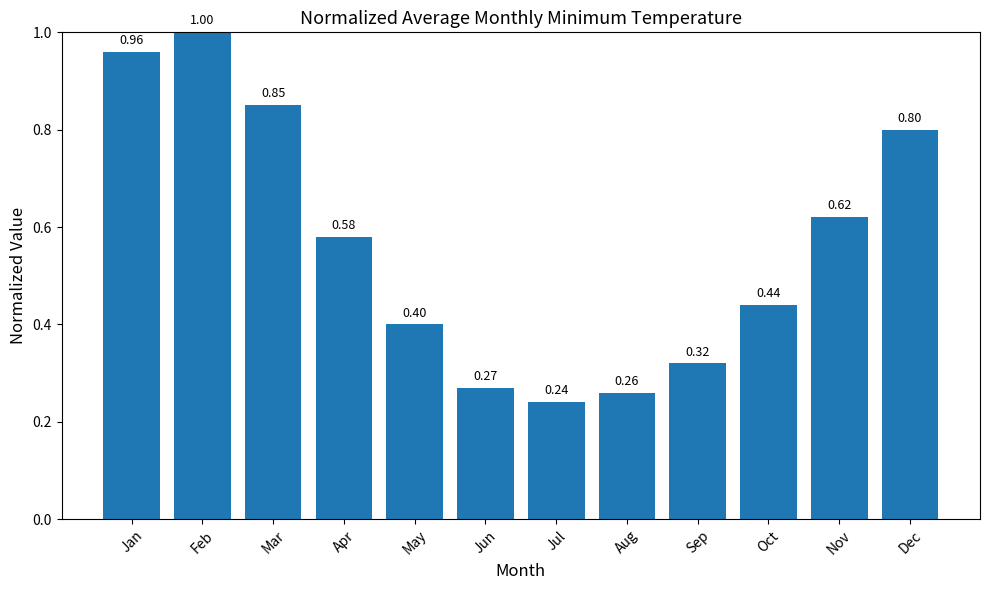

What is the change in value from Apr to Oct?

-0.1